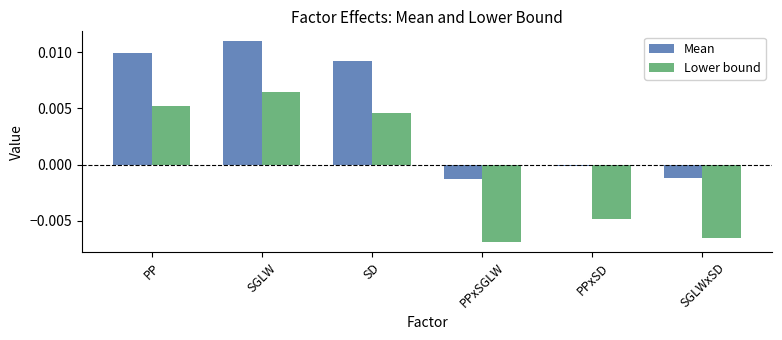

At which label is Lower bound closest to 0?

SD